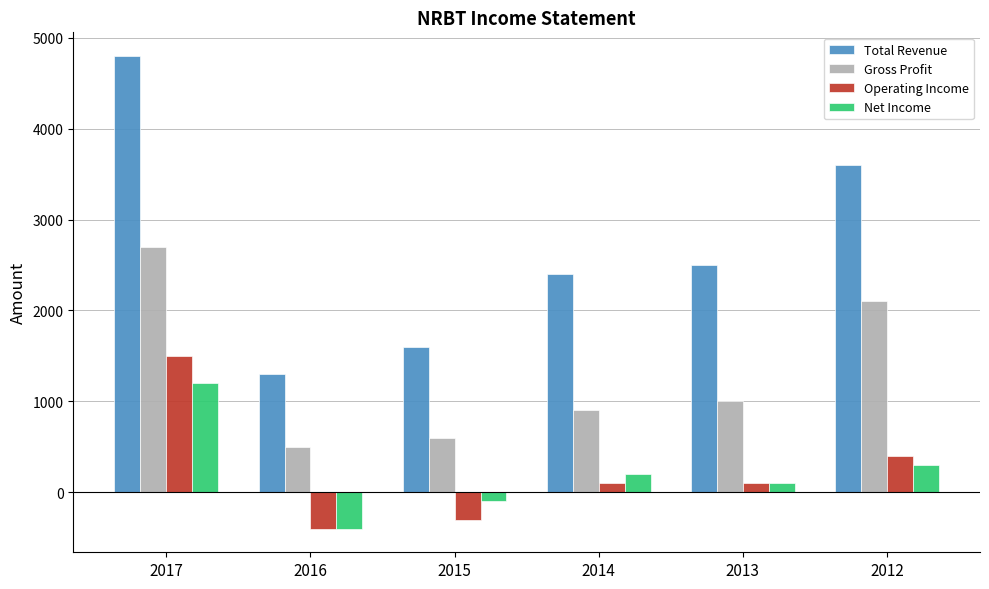

How many categories are shown in the chart?

6